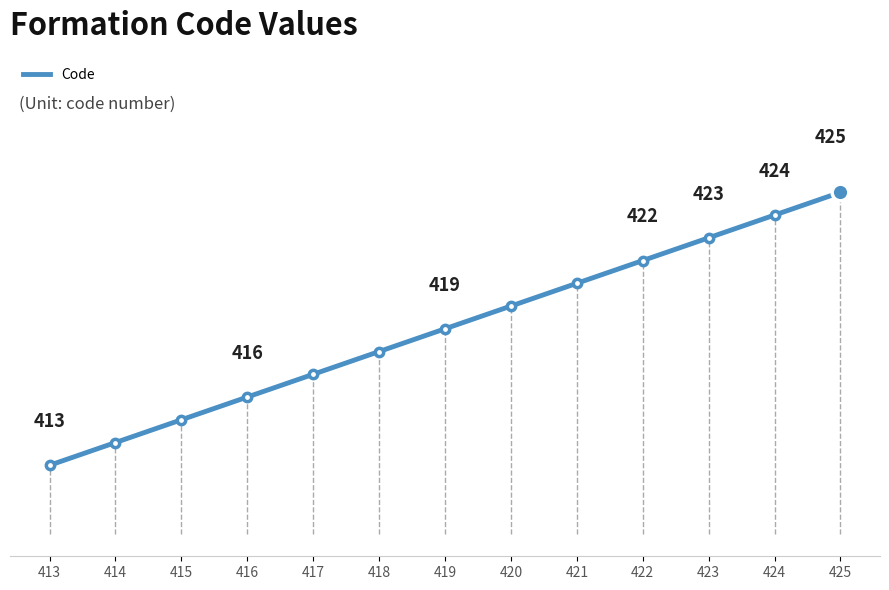

List the labels in order of value, smallest first.

413, 414, 415, 416, 417, 418, 419, 420, 421, 422, 423, 424, 425